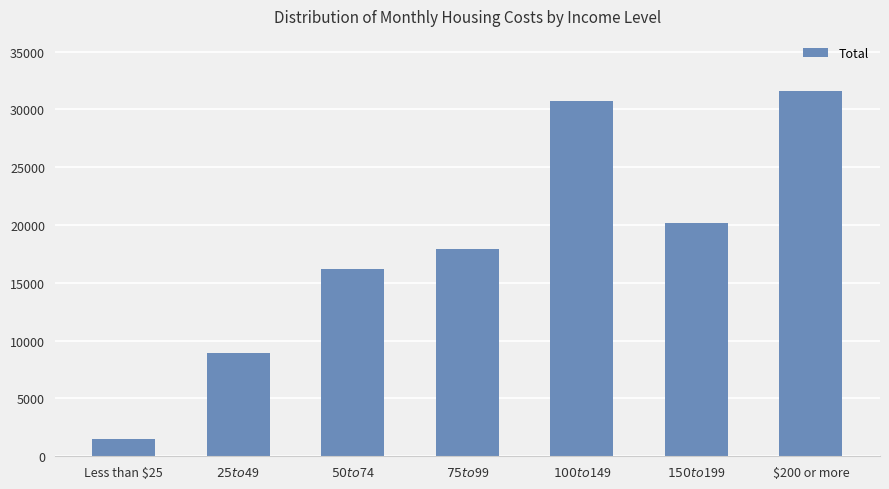

How many categories are shown in the chart?

7